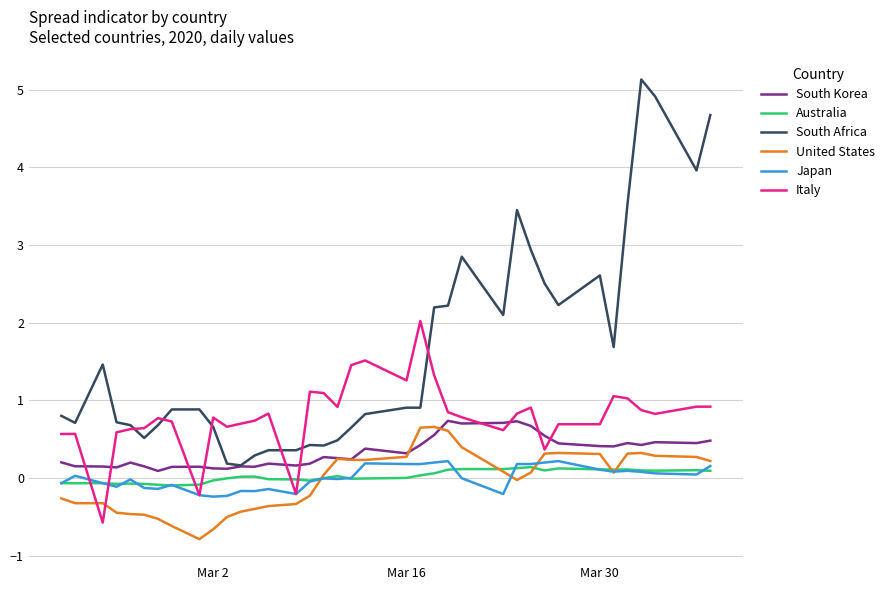

What is the minimum value shown in the chart?

-0.8